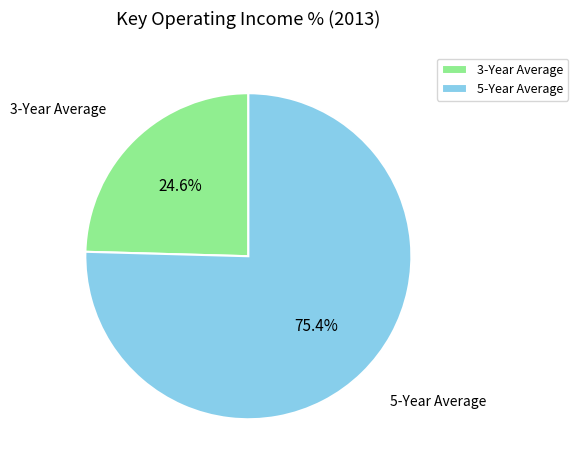

What is the smallest slice in the pie chart?

3-Year Average